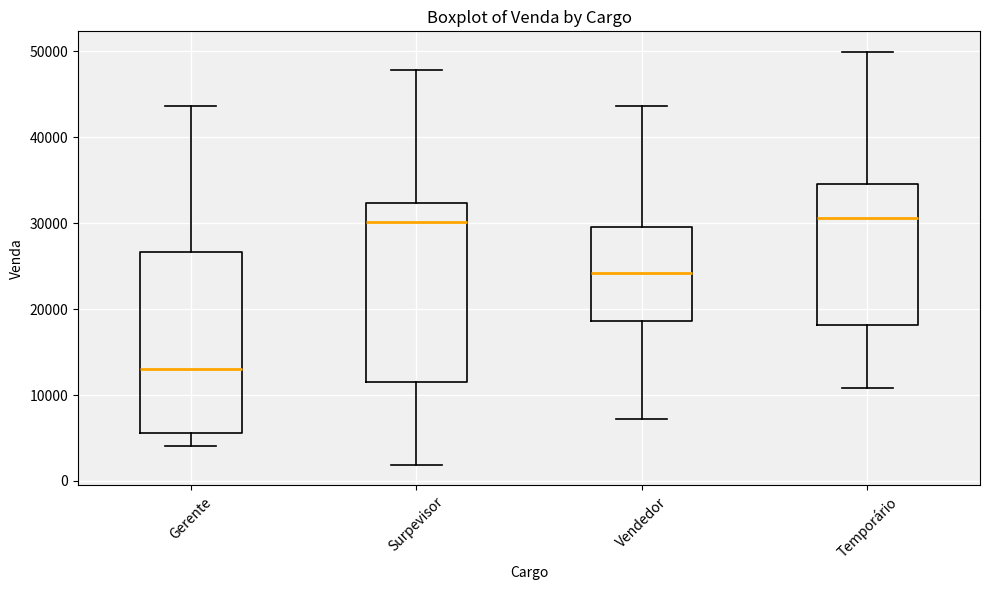

Which box has the lowest median line?

Gerente